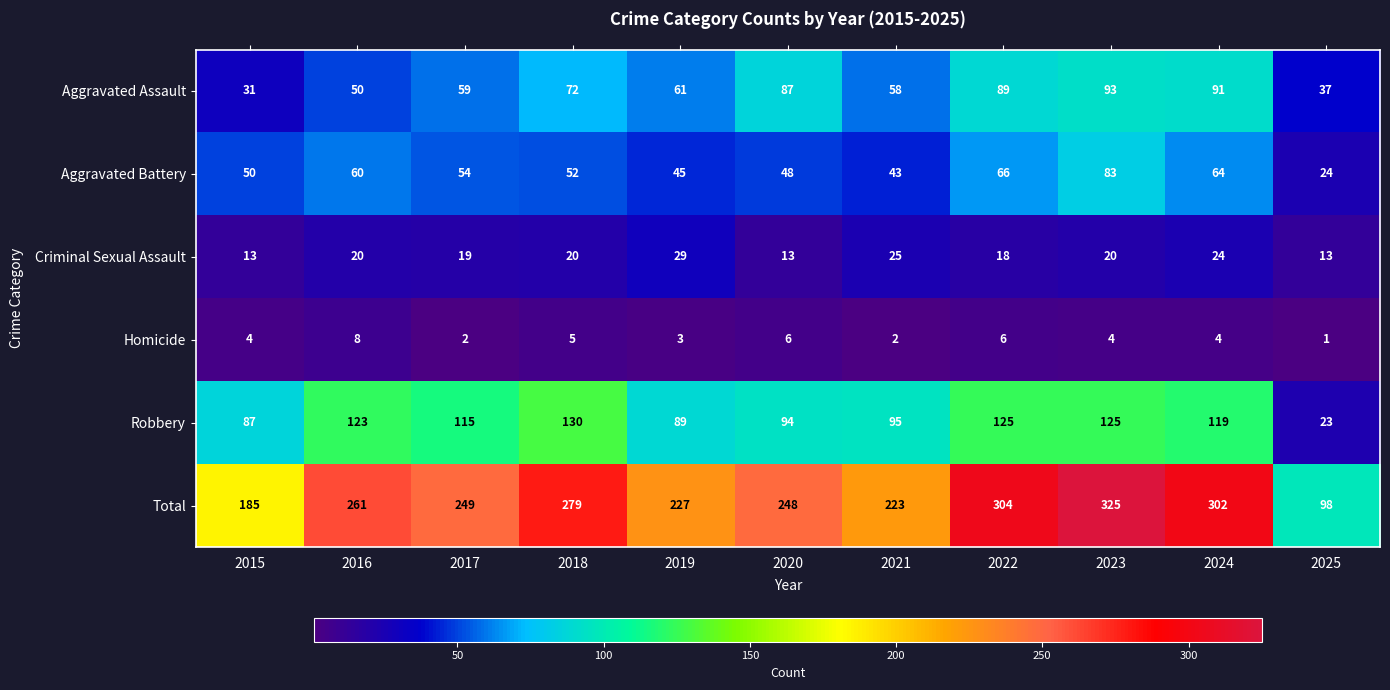

Which series has the largest total across all categories?

Total